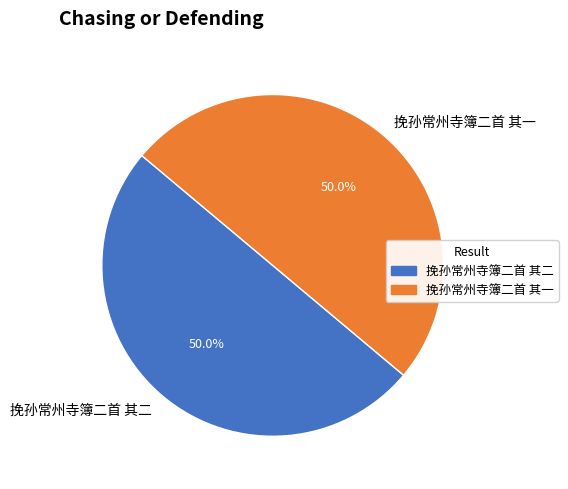

What portion of the pie excludes 挽孙常州寺簿二首 其一?

50.0%